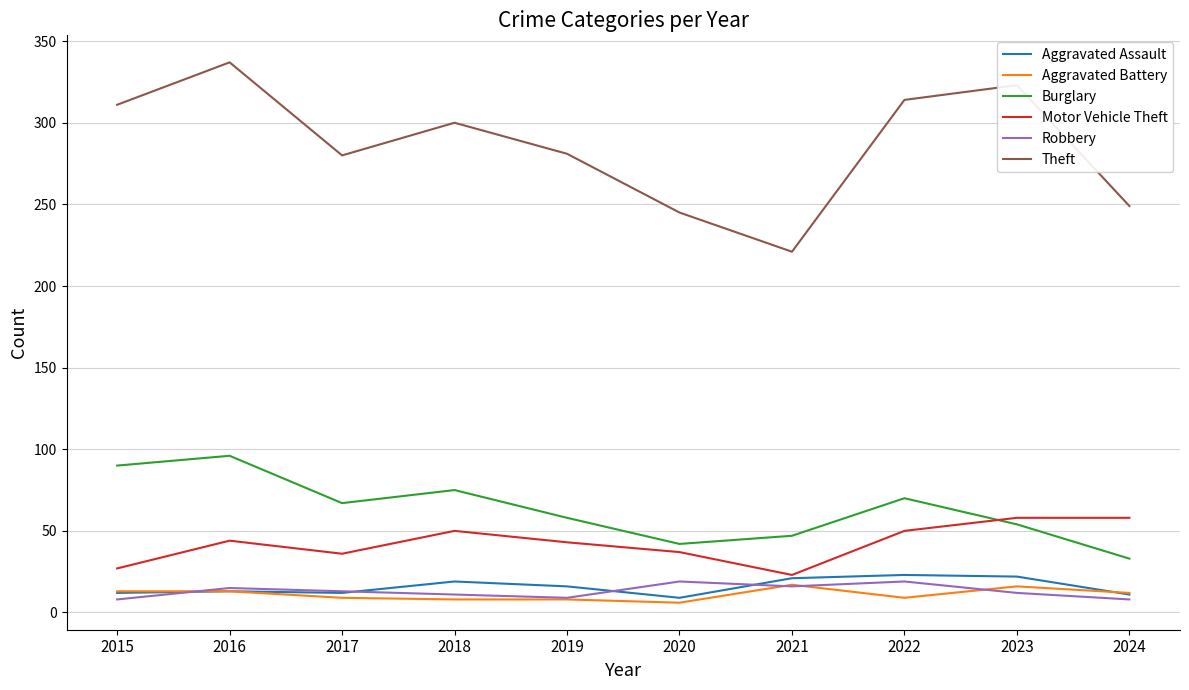

Which series has the largest range (max minus min)?

Theft